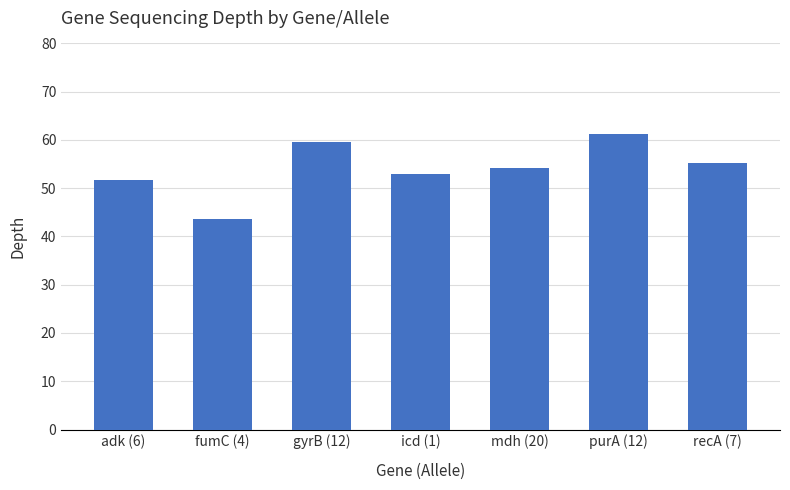

True or false: the data shows 35.0 at recA (7).

False